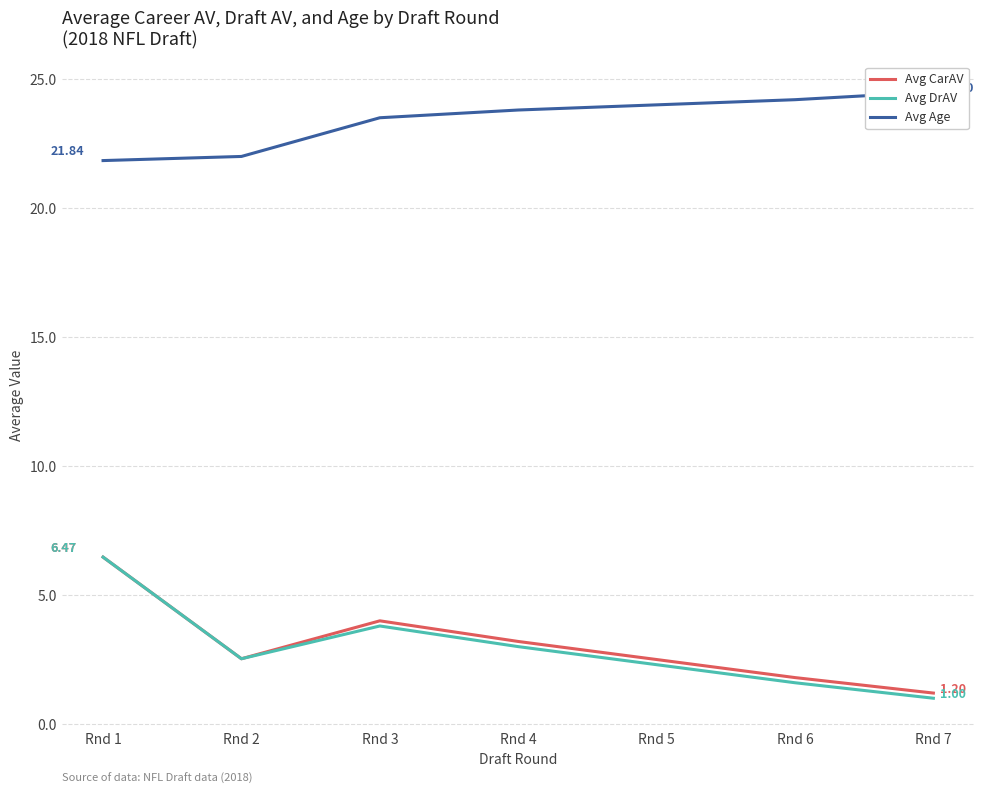

True or false: Avg CarAV and Avg DrAV intersect in this chart.

False